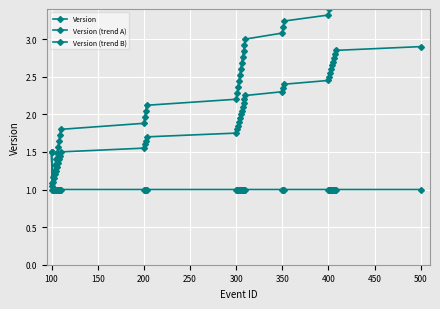

What is the difference between the maximum and minimum values in the Version (trend B) series?

1.9